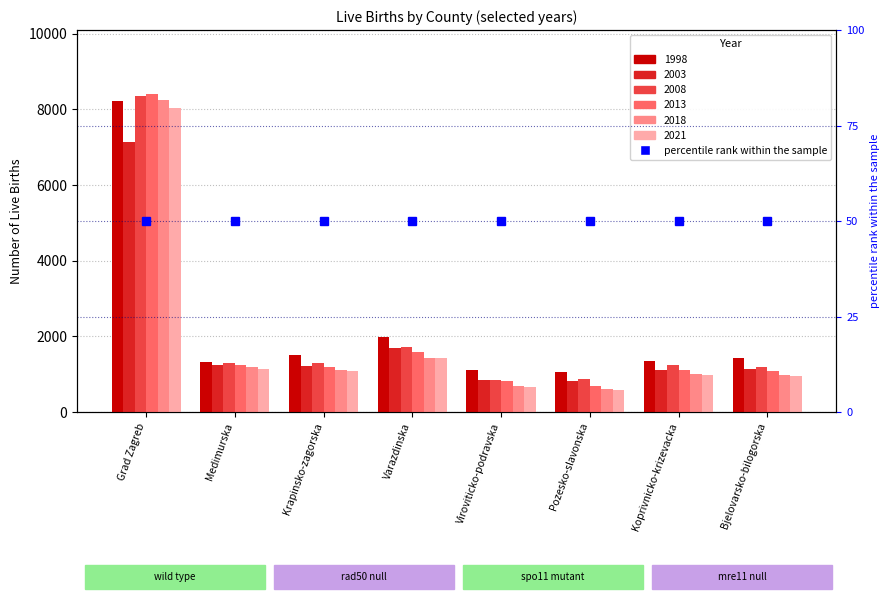

Which category has the lowest value in the 1998 series?

Pozesko-slavonska